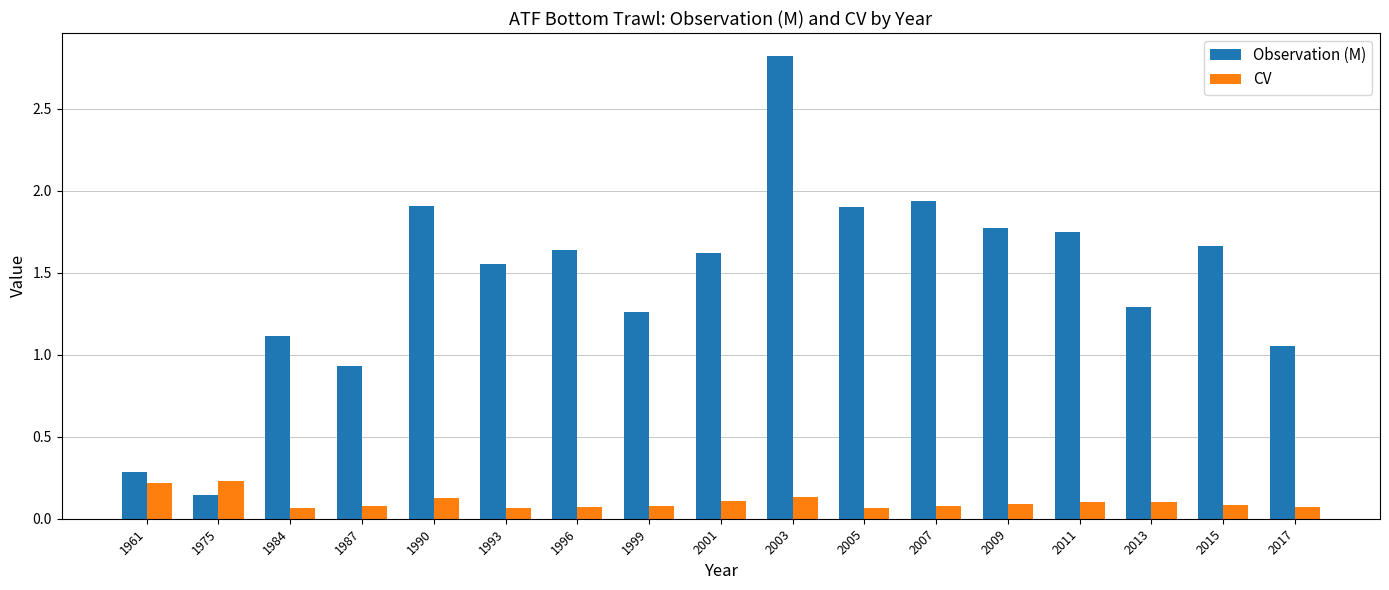

How many groups of bars are there?

17